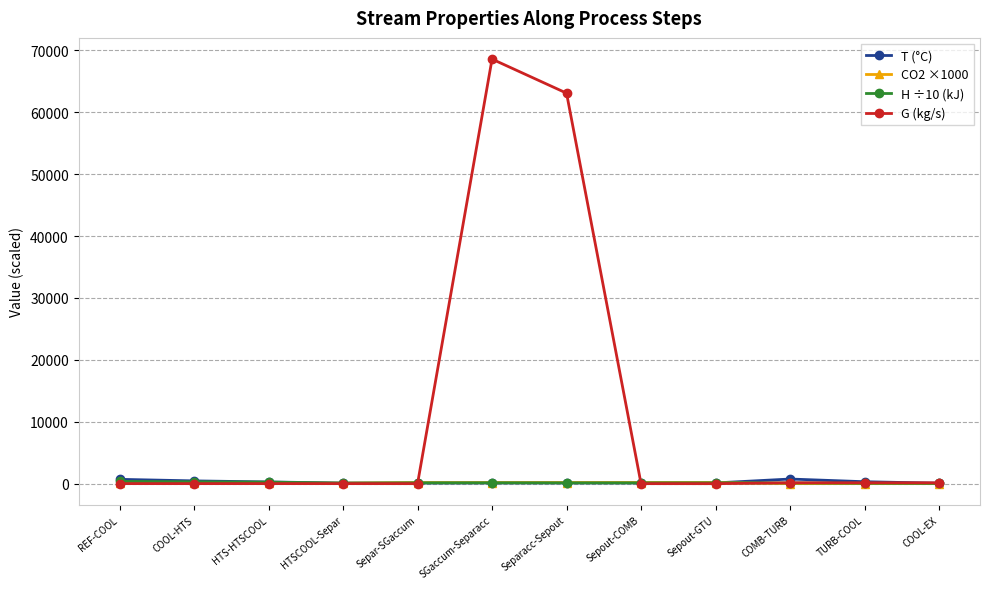

What is the value of the G (kg/s) point at the 5th from the left?

3.4